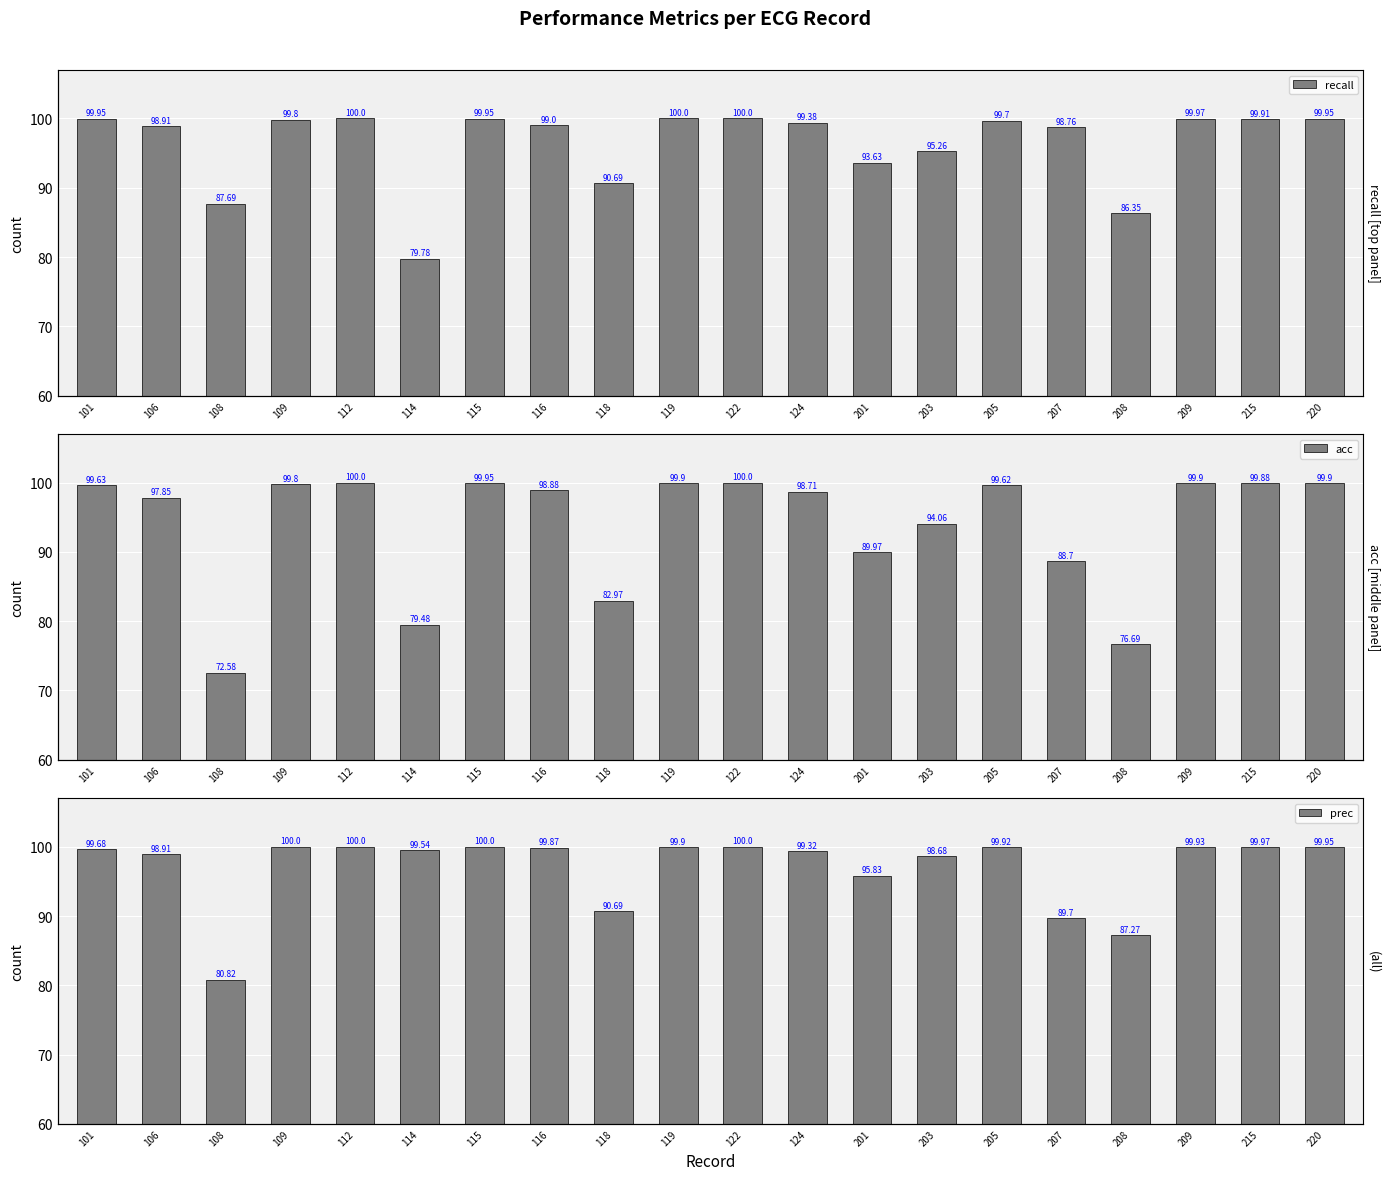

The recall series shows 142.9 at 124. True or false?

False